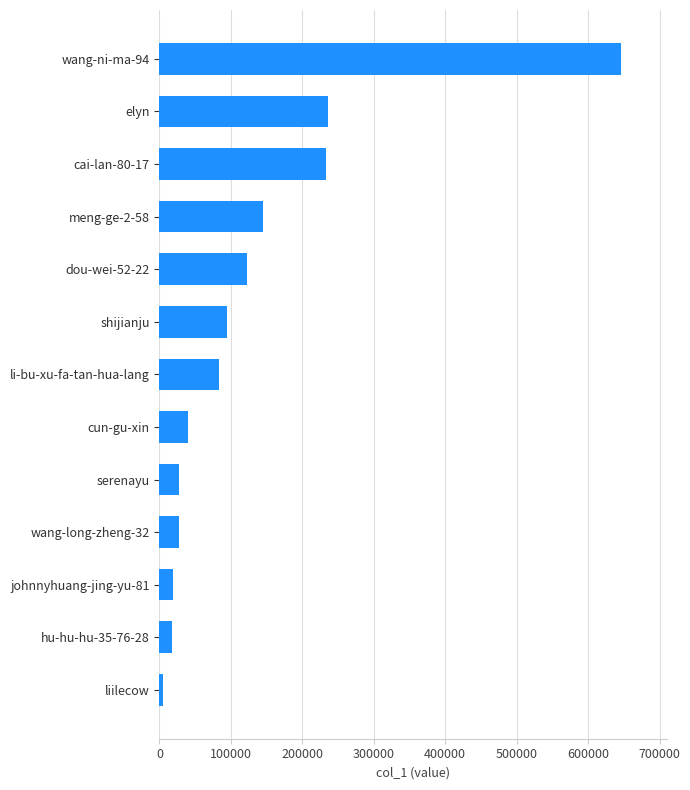

Which label corresponds to the largest value in the chart?

wang-ni-ma-94